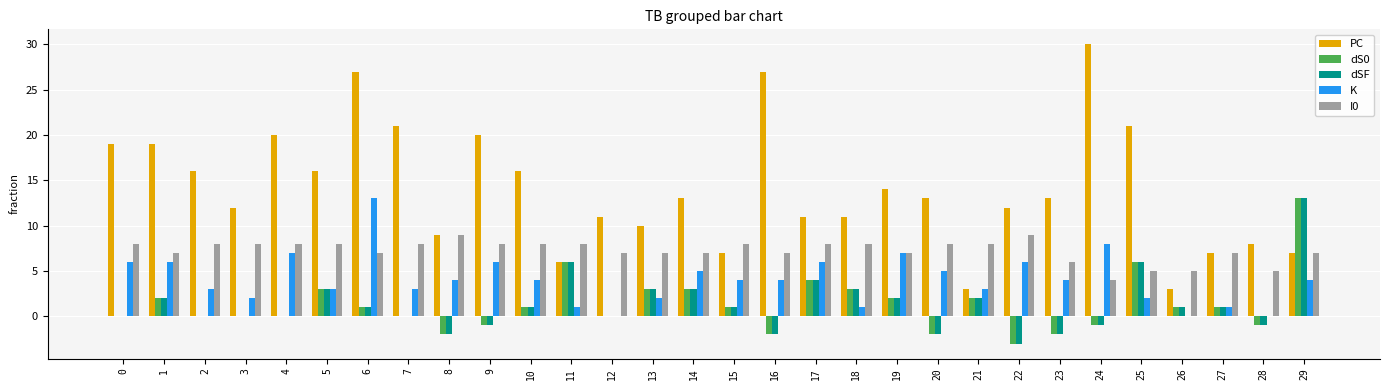

How many data points does each series have?

30